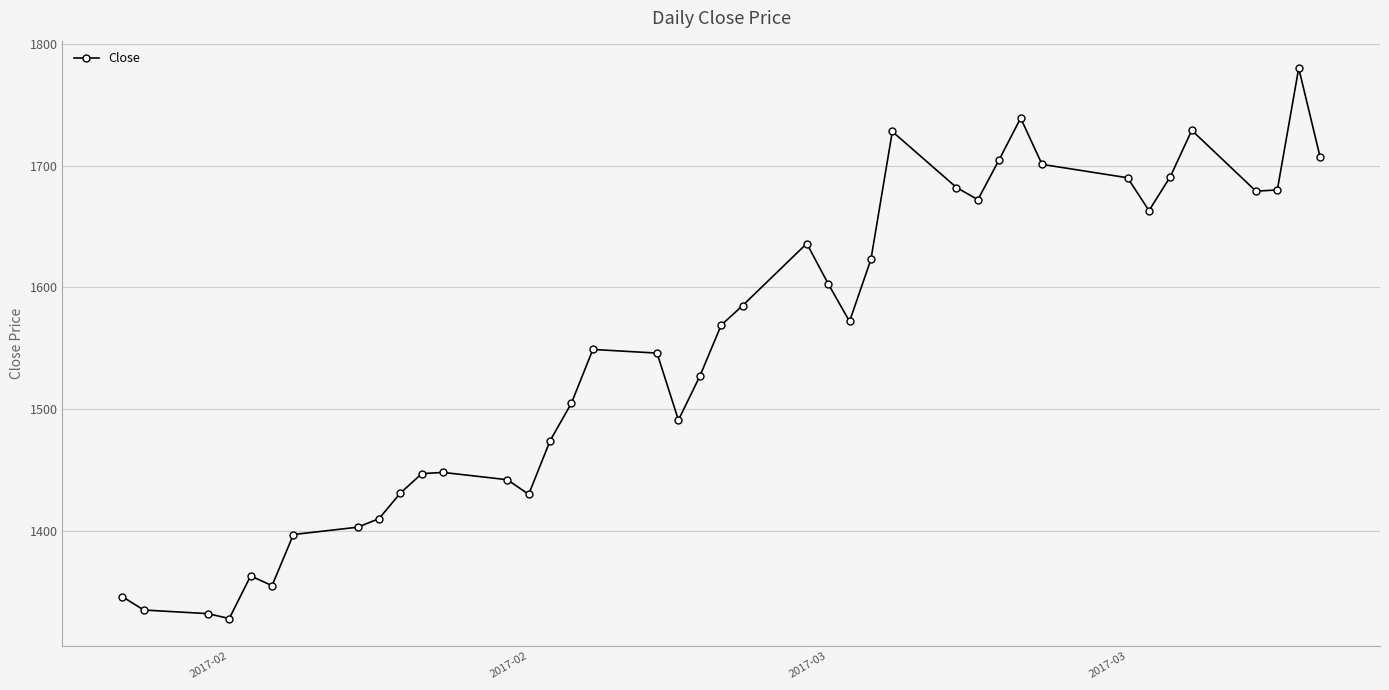

True or false: the data has more than 1 interior local peaks.

True